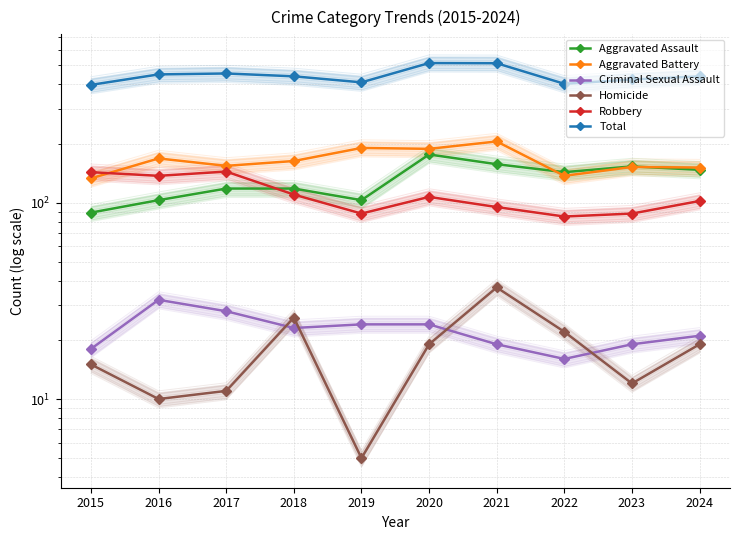

Rank the series at 2024 from highest to lowest value.

Total, Aggravated Battery, Aggravated Assault, Robbery, Criminal Sexual Assault, Homicide